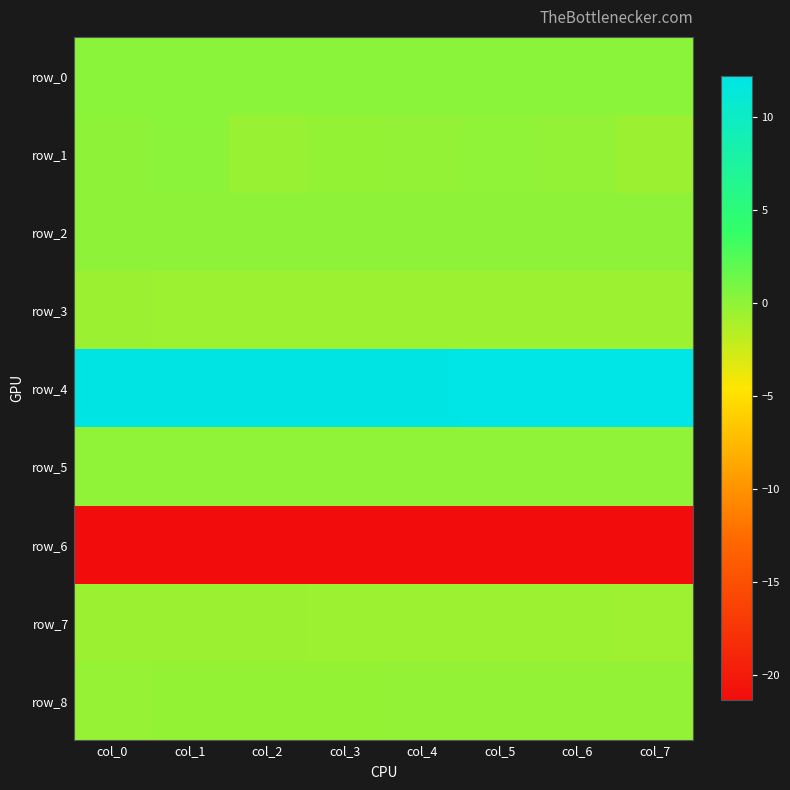

Which series changed the most between col_3 and col_7?

row_1